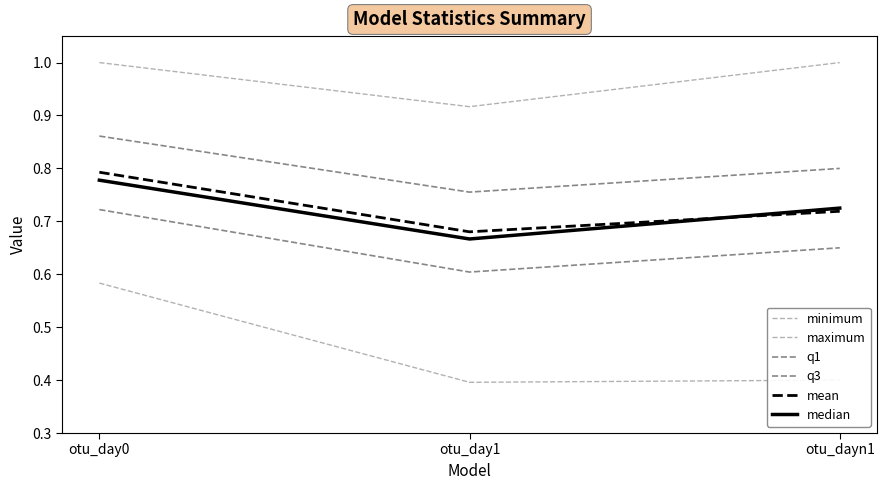

Rank the series at otu_dayn1 from lowest to highest value.

minimum, q1, mean, median, q3, maximum